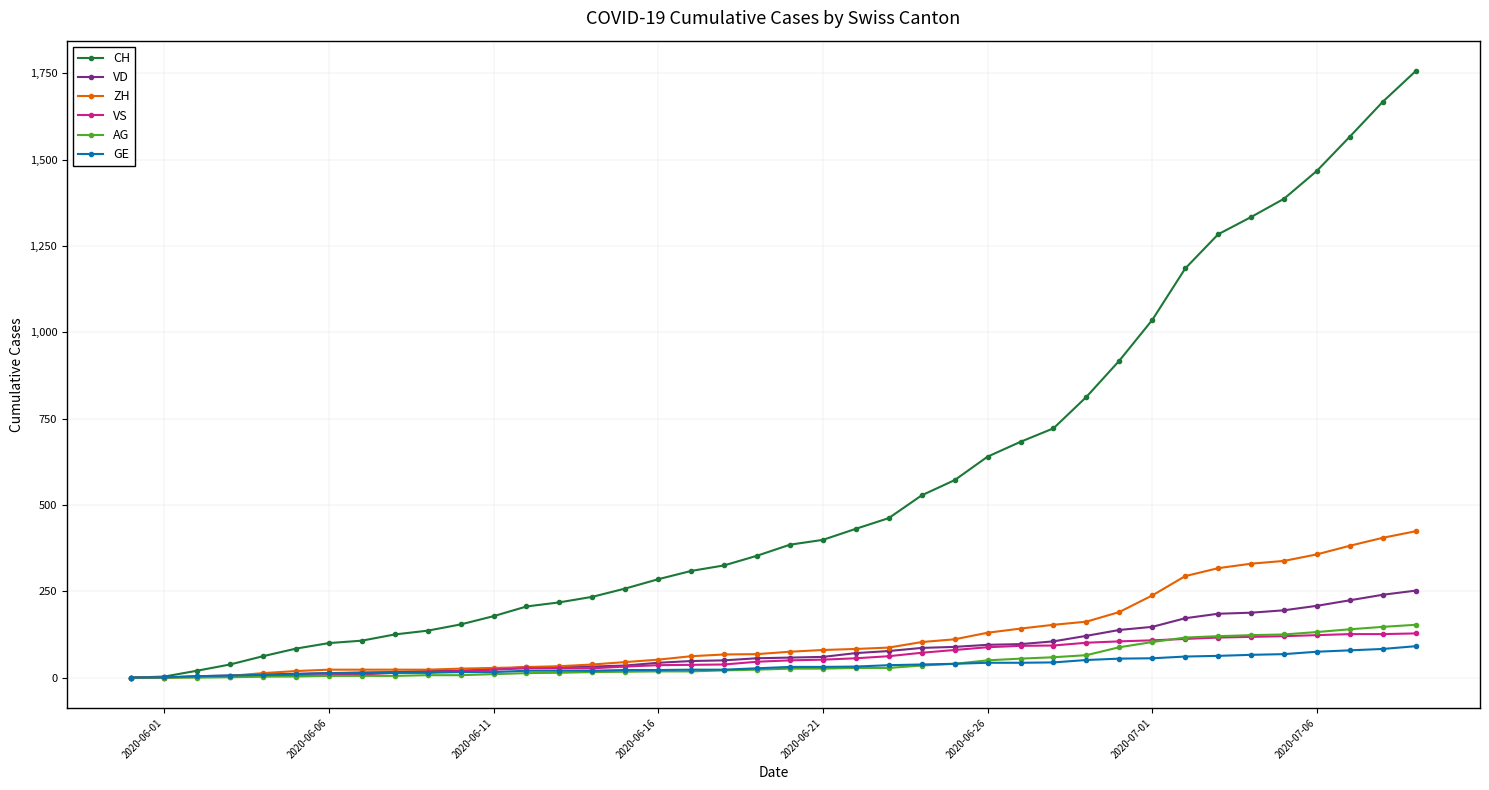

At how many categories does at least one series exceed 1142?

8